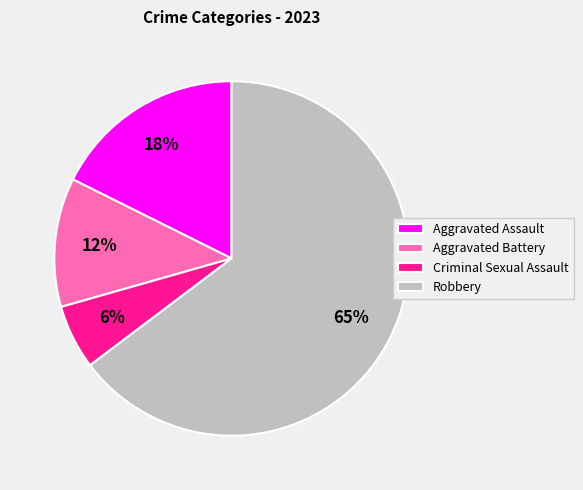

Which slice is the smallest?

Criminal Sexual Assault